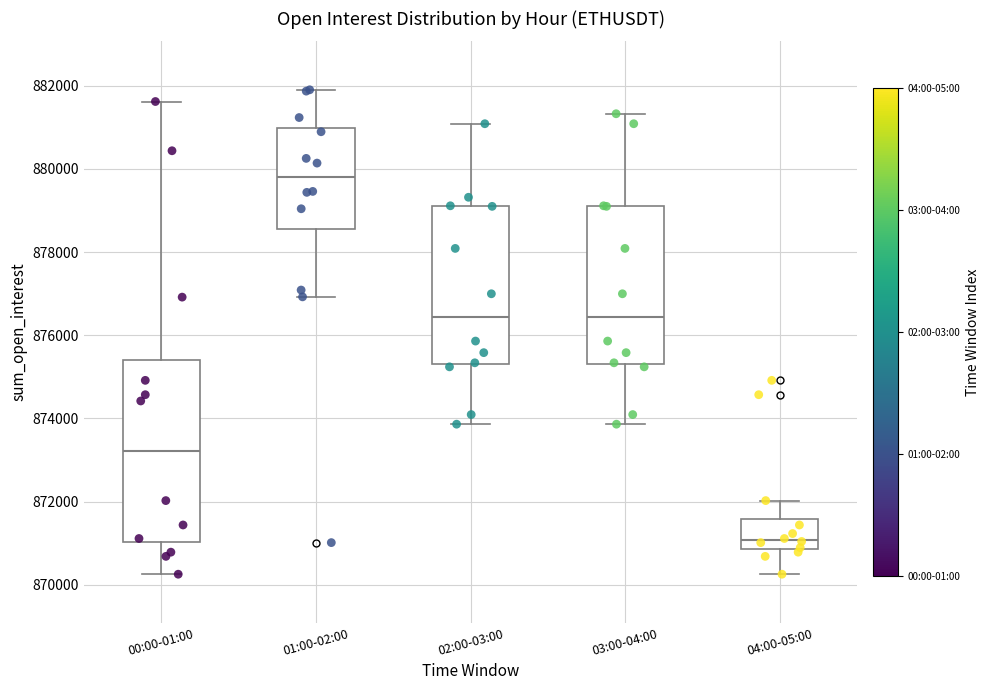

Which box's median line is the highest?

01:00-02:00